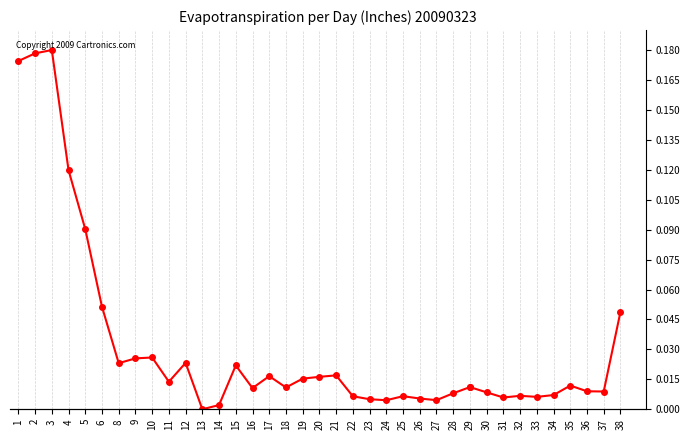

At which category does the chart reach its peak across all series?

3